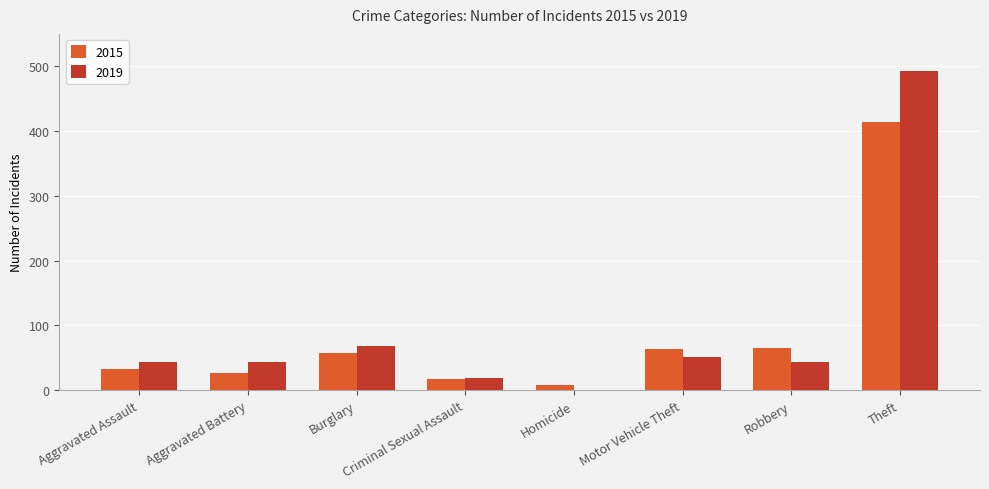

What are all the series names shown in the legend?

2015, 2019